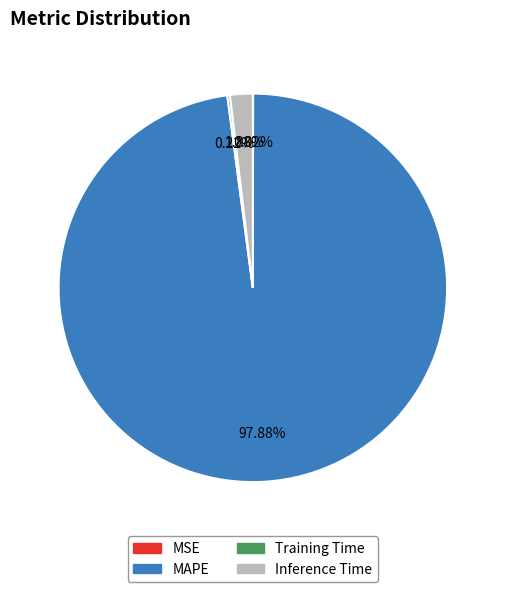

What is the largest slice in the pie chart?

MAPE